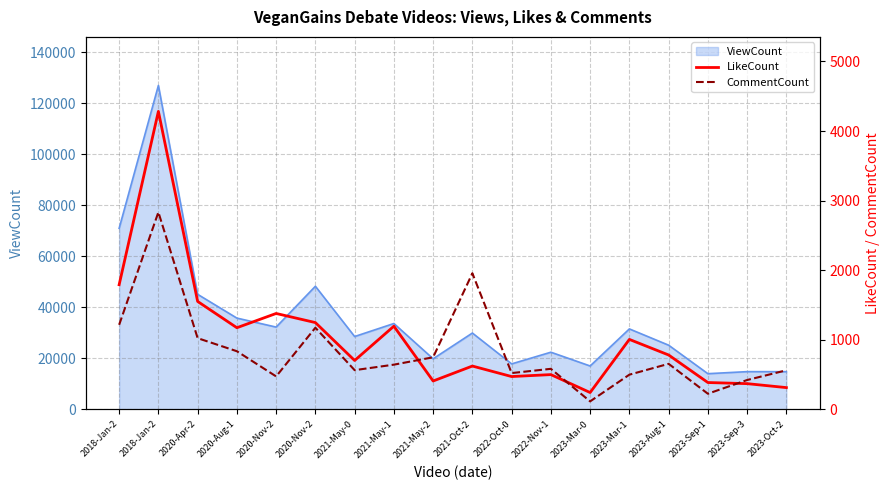

What is the average value of the CommentCount series?

834